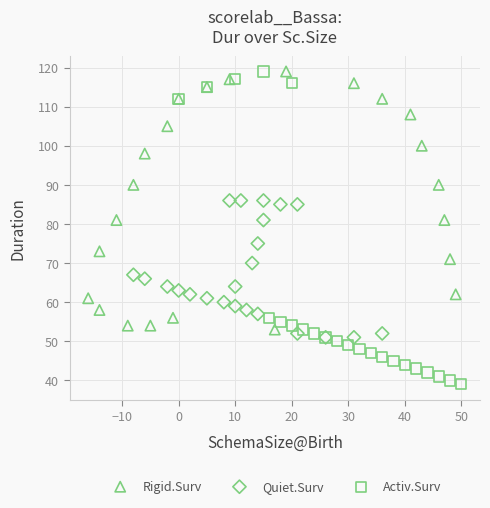

Which series reaches the minimum Y coordinate?

Activ.Surv